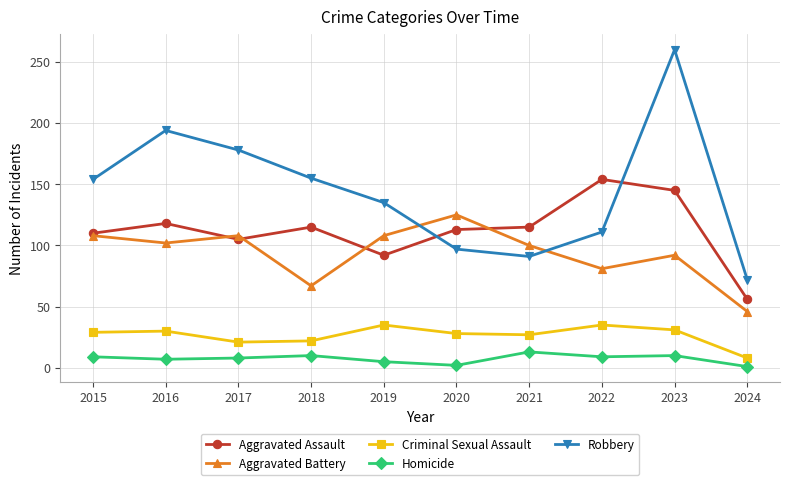

True or false: Robbery and Criminal Sexual Assault cross at least once.

False